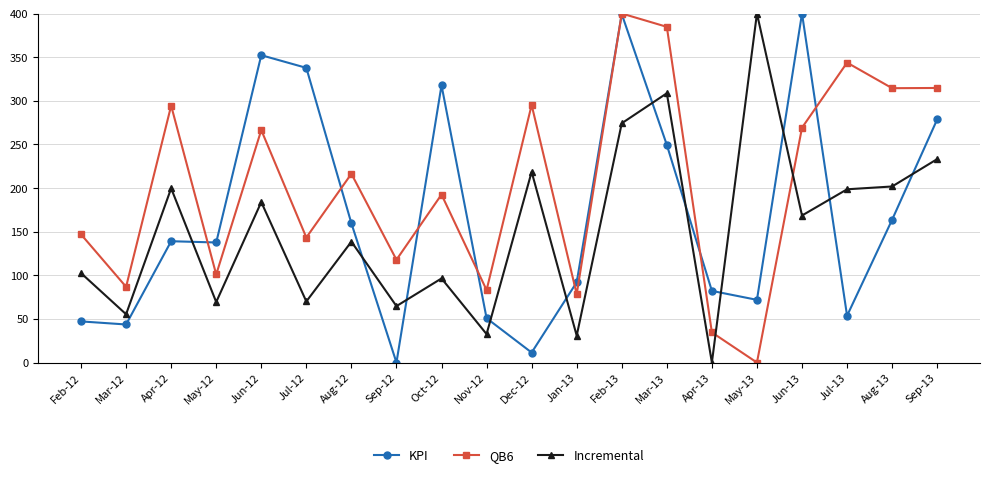

After their last crossing, which series has the higher values: Incremental or KPI?

KPI